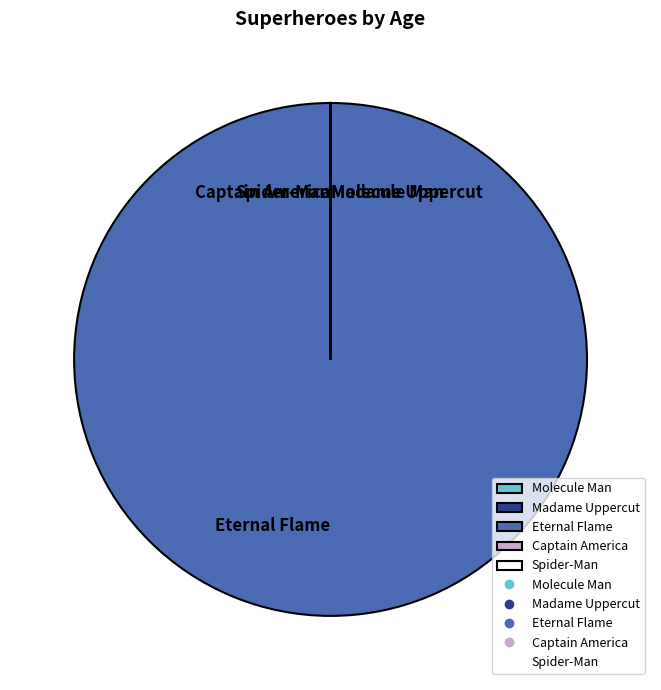

Is it true that Eternal Flame is 100% of the pie?

True